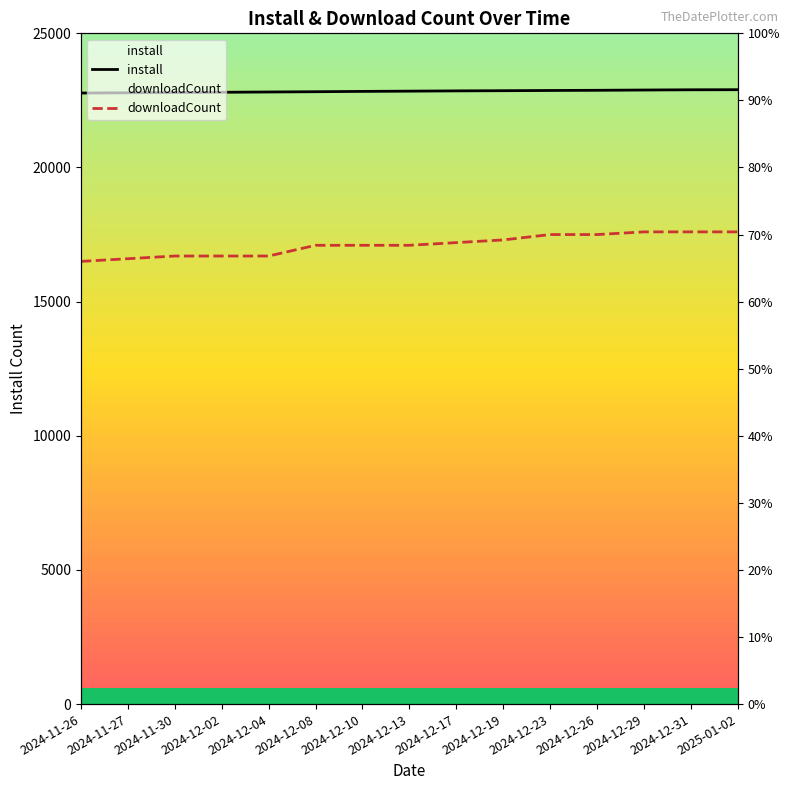

Reading left to right, extract all data points from this chart.

install: 2024-11-26=22775	2024-11-27=22784	2024-11-30=22794	2024-12-02=22803	2024-12-04=22814	2024-12-08=22824	2024-12-10=22836	2024-12-13=22845	2024-12-17=22855	2024-12-19=22862	2024-12-23=22870	2024-12-26=22877	2024-12-29=22887	2024-12-31=22896	2025-01-02=22899
downloadCount: 2024-11-26=16500	2024-11-27=16600	2024-11-30=16700	2024-12-02=16700	2024-12-04=16700	2024-12-08=17100	2024-12-10=17100	2024-12-13=17100	2024-12-17=17200	2024-12-19=17300	2024-12-23=17500	2024-12-26=17500	2024-12-29=17600	2024-12-31=17600	2025-01-02=17600